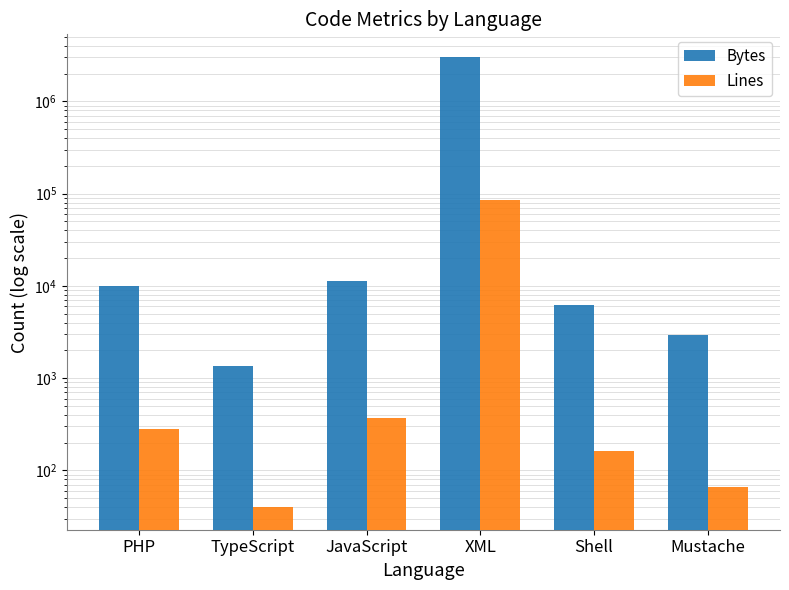

What is the label of the 4th bar from the right?

JavaScript